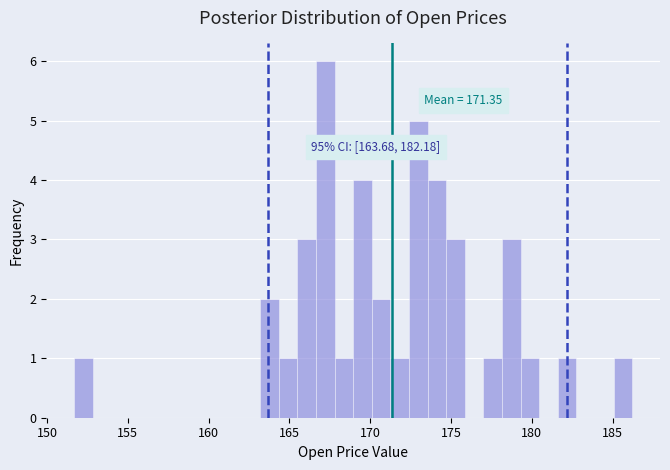

Around what value on the x-axis is the tallest bar? Give the approximate position of its centre, as read against the axis.

167.0